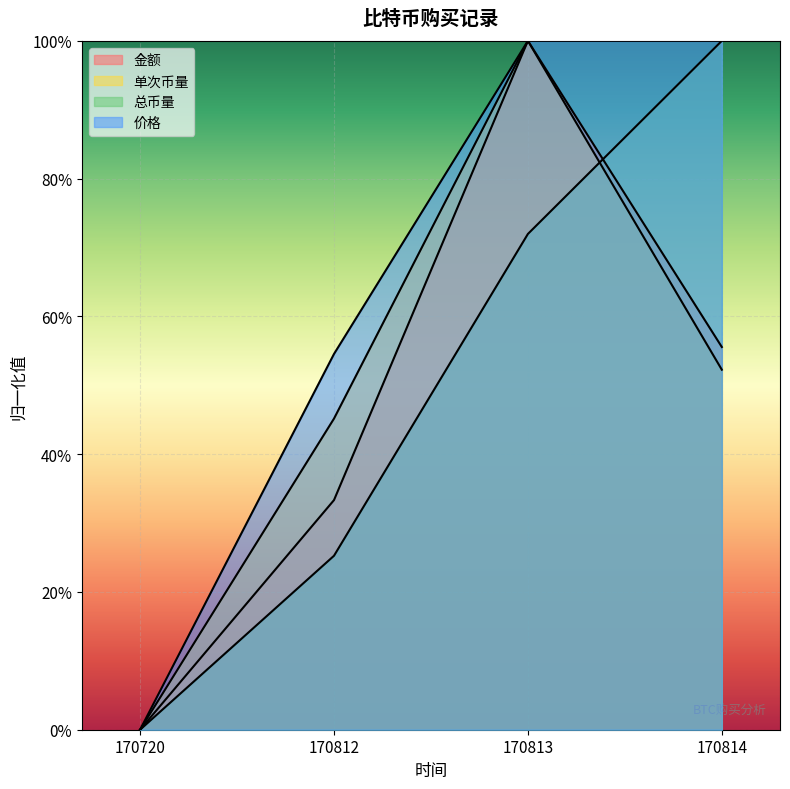

At 170720, list the series in order from largest to smallest.

金额, 单次币量, 总币量, 价格